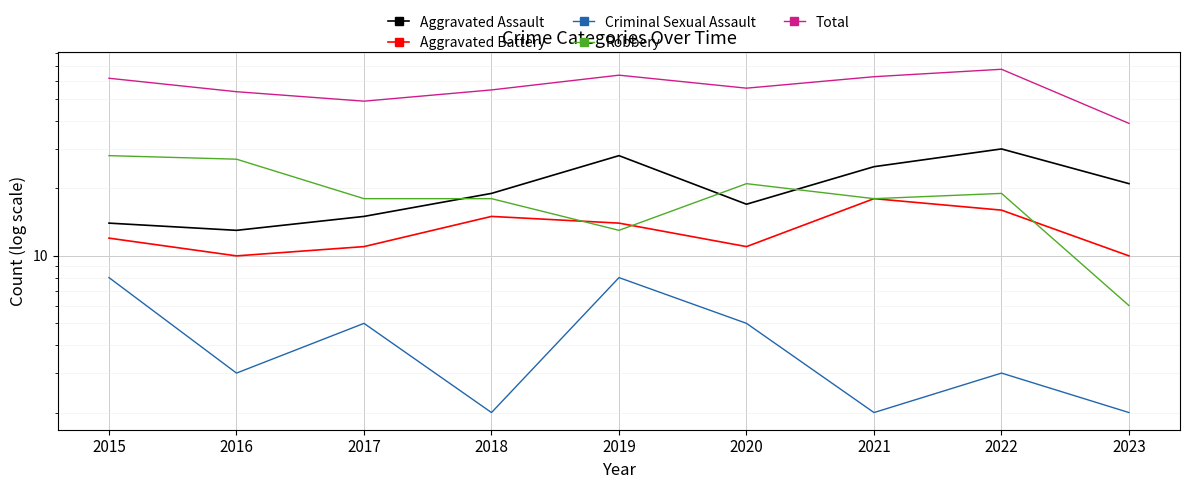

Is it true that Criminal Sexual Assault equals 8 at 2015?

True